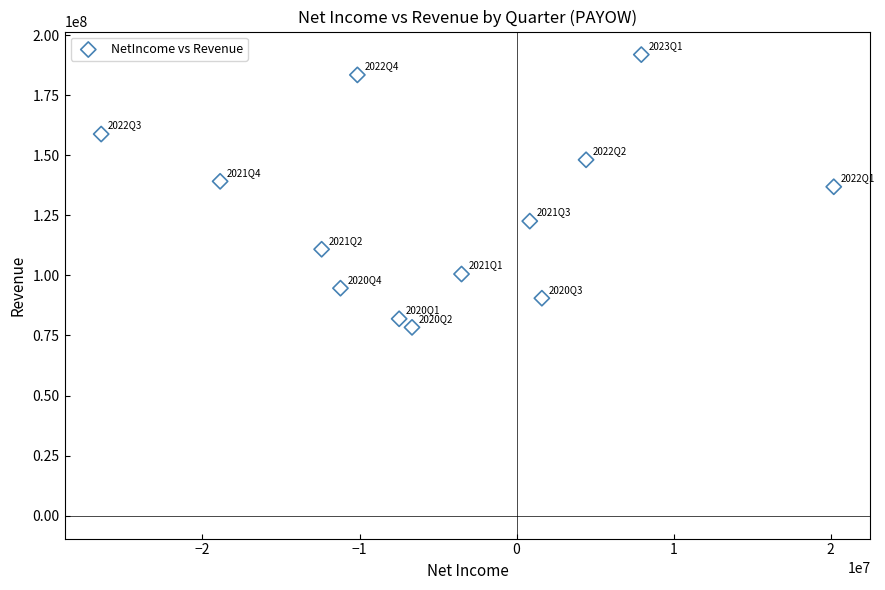

What is the range of Y values (max minus min)?

113625000